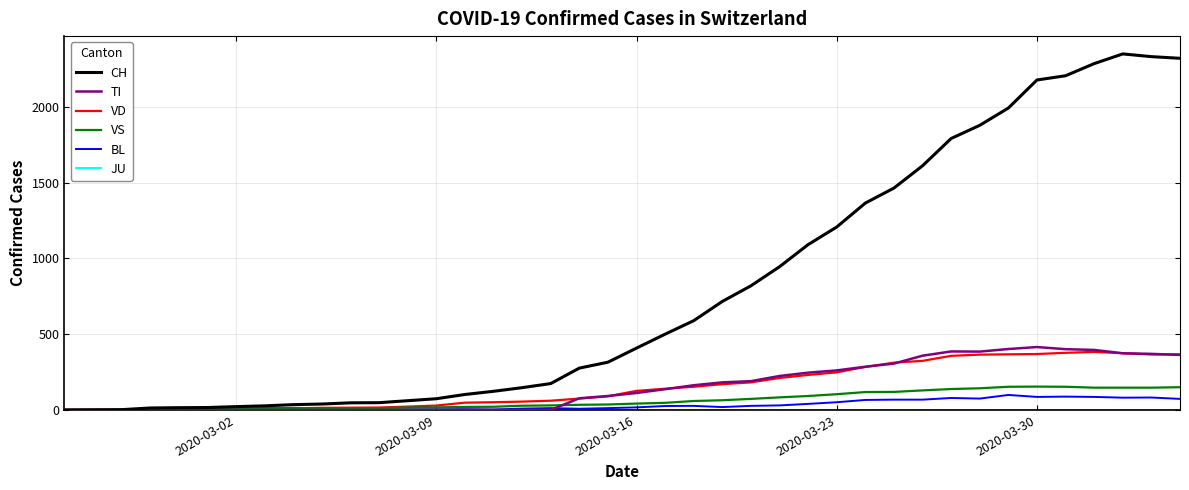

Which series has the largest total across all categories?

CH